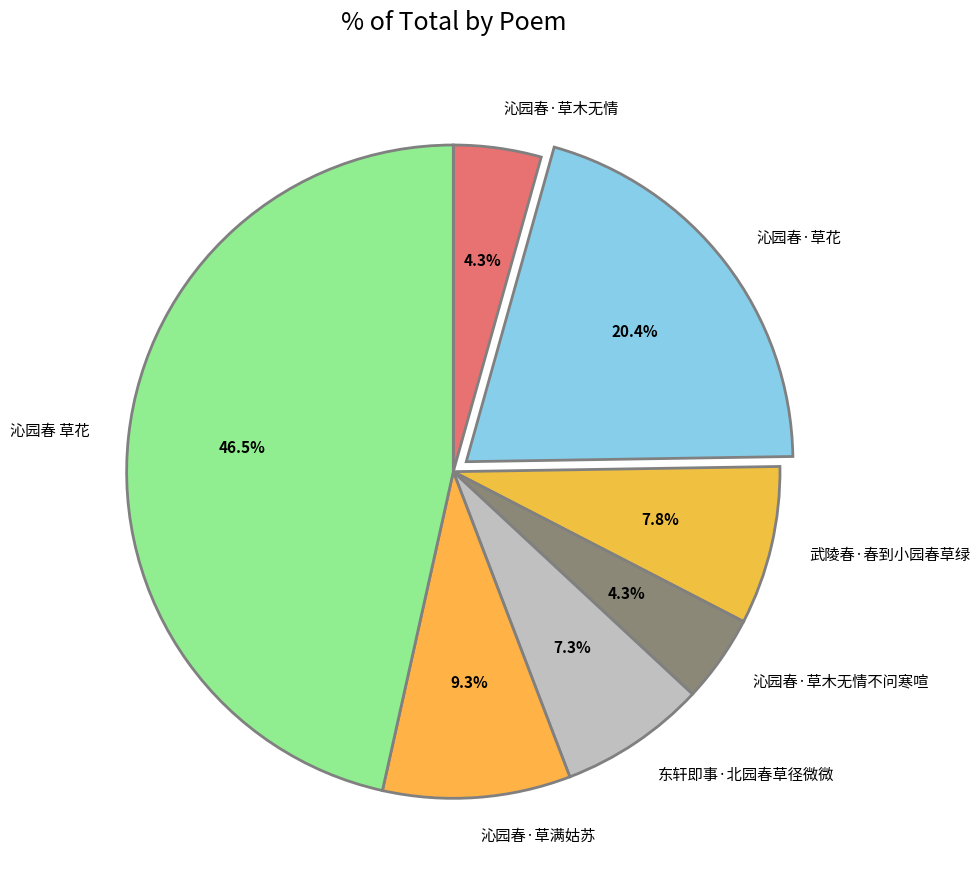

Is there any slice that represents more than half of the pie?

No